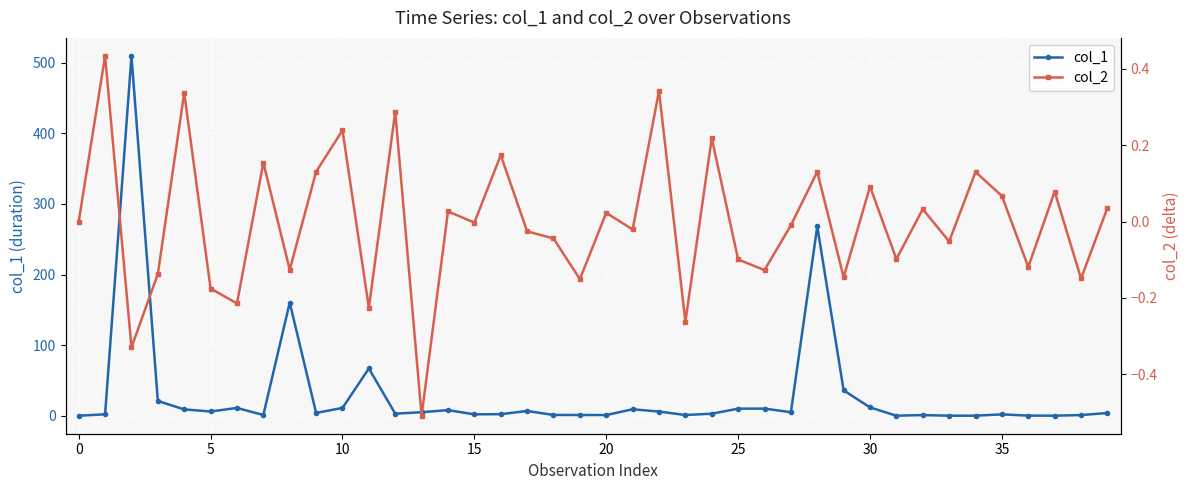

What are all the series names shown in the legend?

col_1, col_2